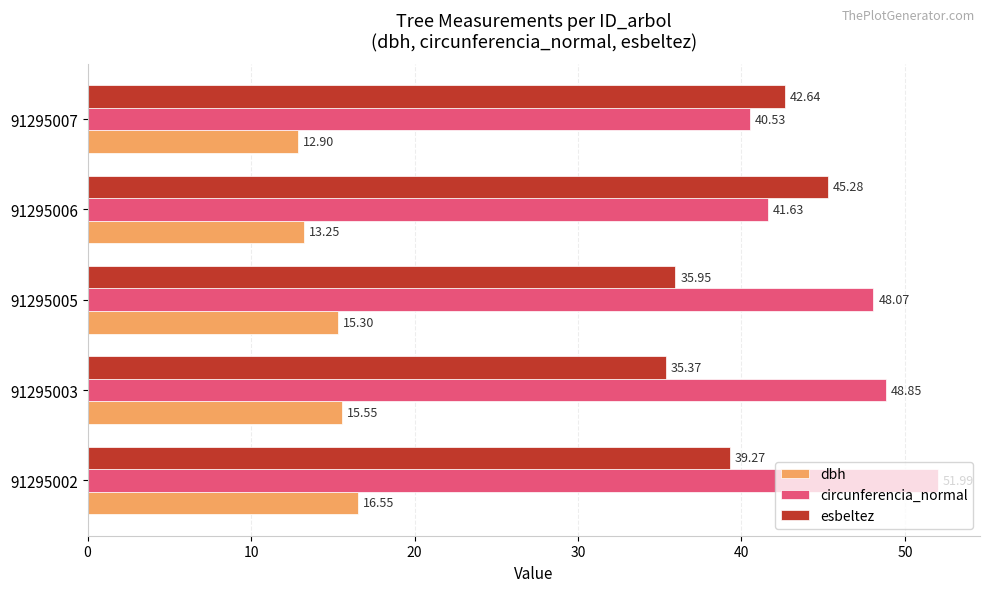

Rank the series by their average value, from highest to lowest.

circunferencia_normal, esbeltez, dbh